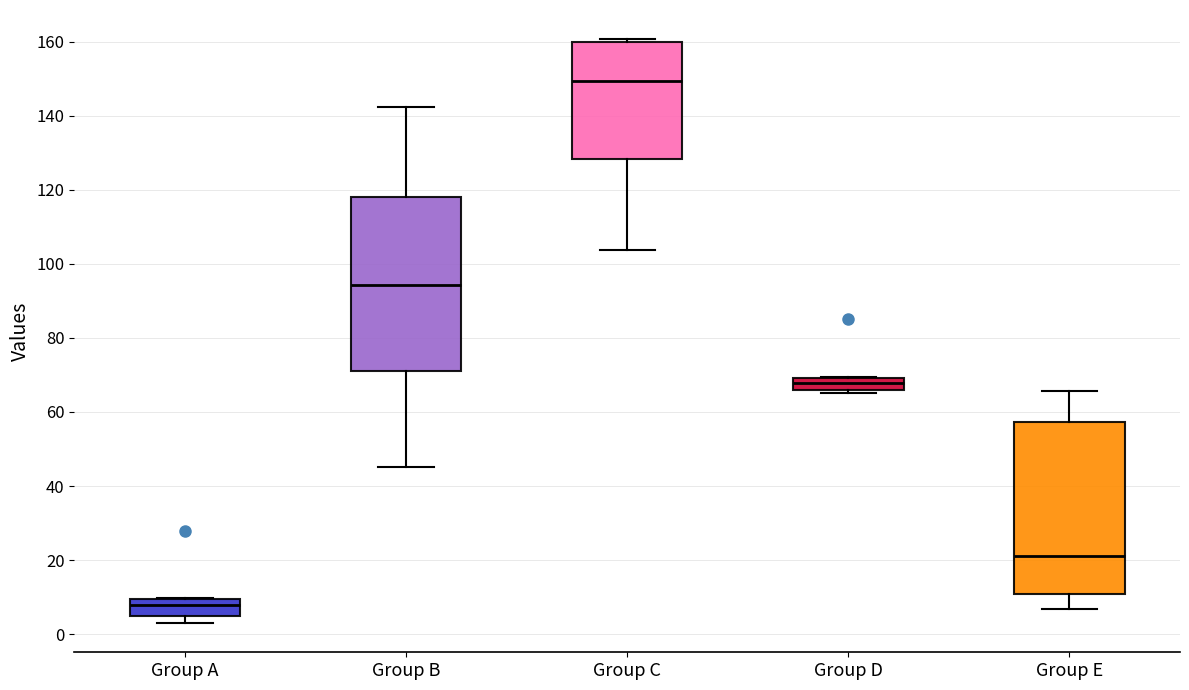

Which box's median line is the lowest?

Group A